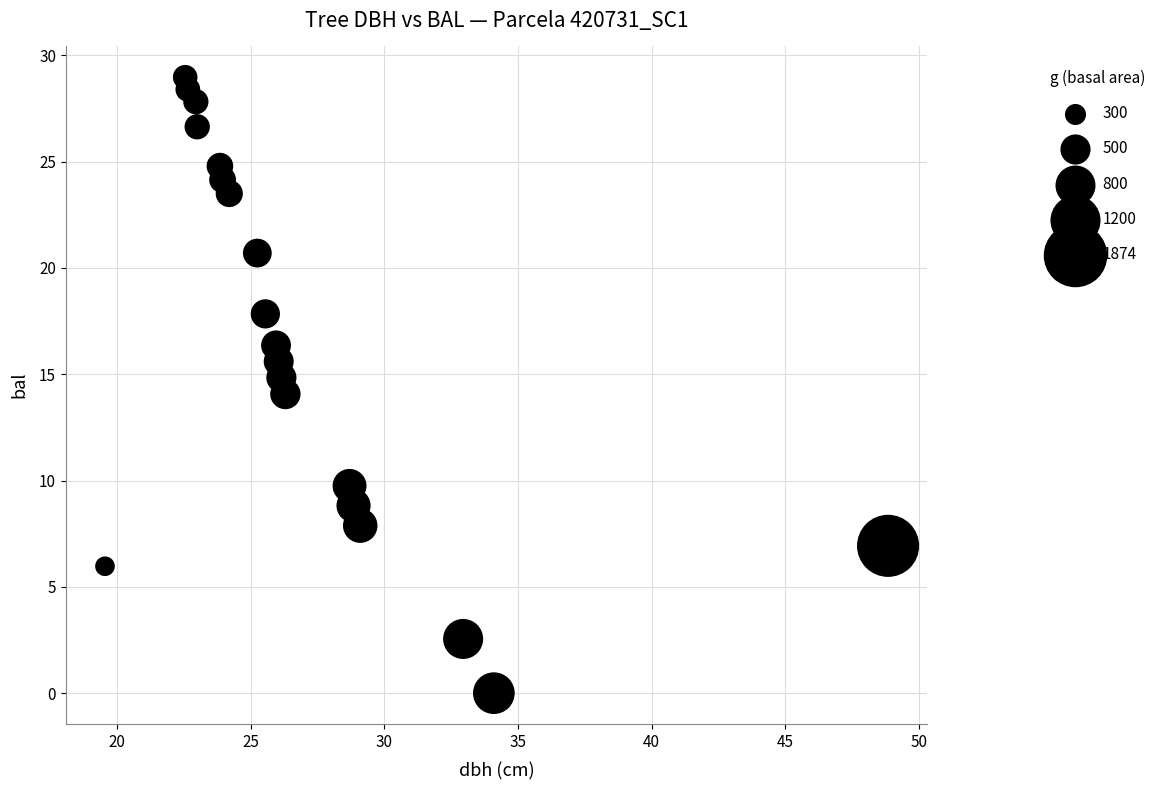

What is the range of X values (max minus min)?

29.3